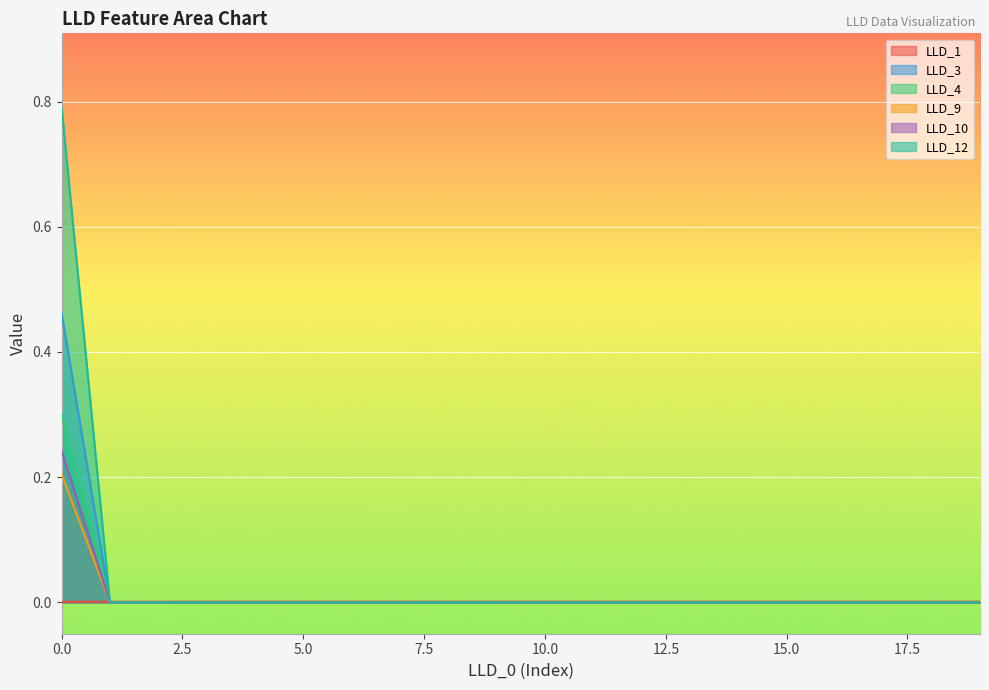

True or false: LLD_3 and LLD_10 cross at least once.

False